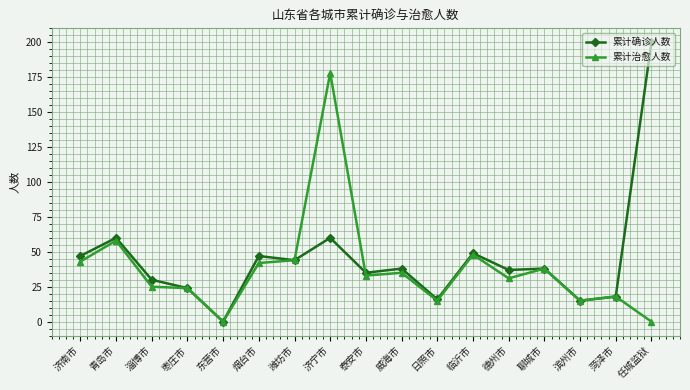

Rank the series by their maximum value, from highest to lowest.

累计确诊人数, 累计治愈人数